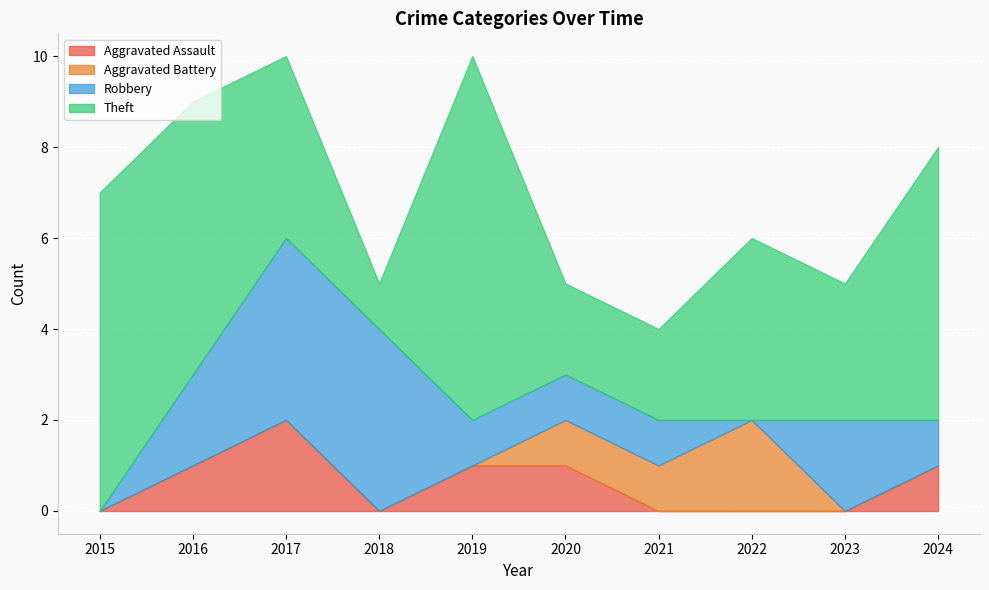

Reading left to right, list all the values displayed in this chart.

Aggravated Assault: 2015=0	2016=1	2017=2	2018=0	2019=1	2020=1	2021=0	2022=0	2023=0	2024=1
Aggravated Battery: 2015=0	2016=0	2017=0	2018=0	2019=0	2020=1	2021=1	2022=2	2023=0	2024=0
Robbery: 2015=0	2016=2	2017=4	2018=4	2019=1	2020=1	2021=1	2022=0	2023=2	2024=1
Theft: 2015=7	2016=6	2017=4	2018=1	2019=8	2020=2	2021=2	2022=4	2023=3	2024=6